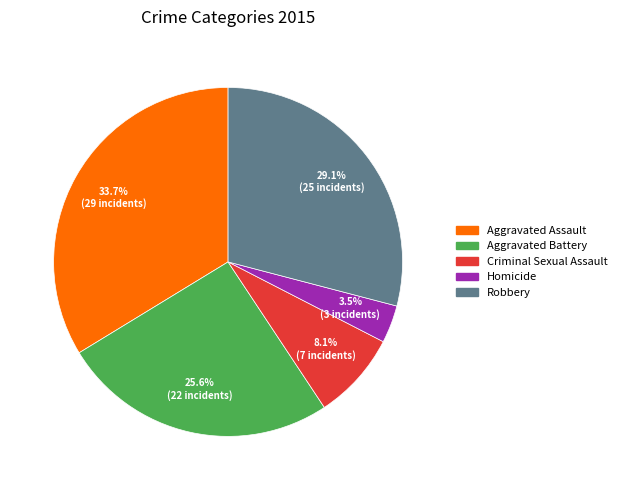

To the nearest percent, what portion does Robbery represent?

29%